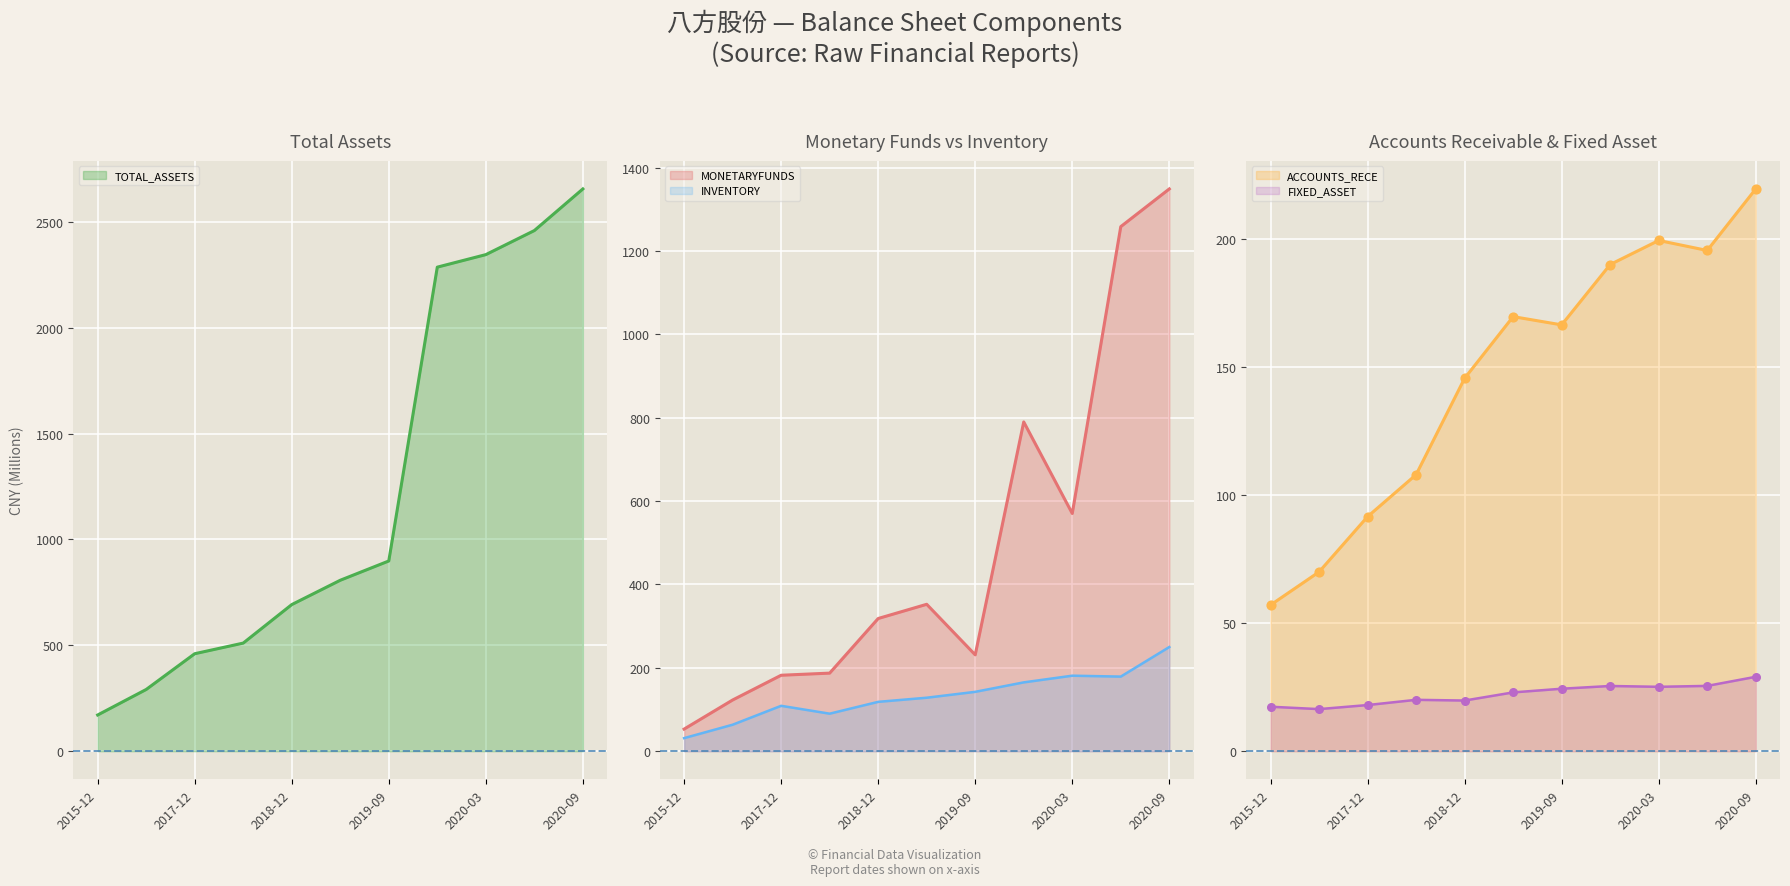

Which series reaches the minimum Y coordinate?

FIXED_ASSET